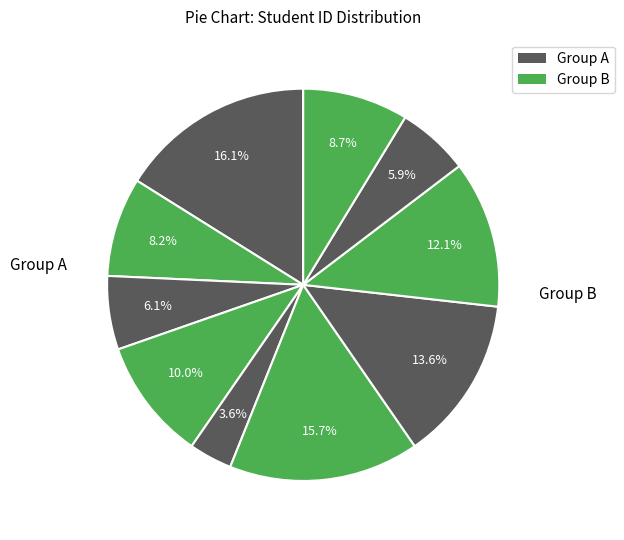

How many slices are in this pie chart?

10